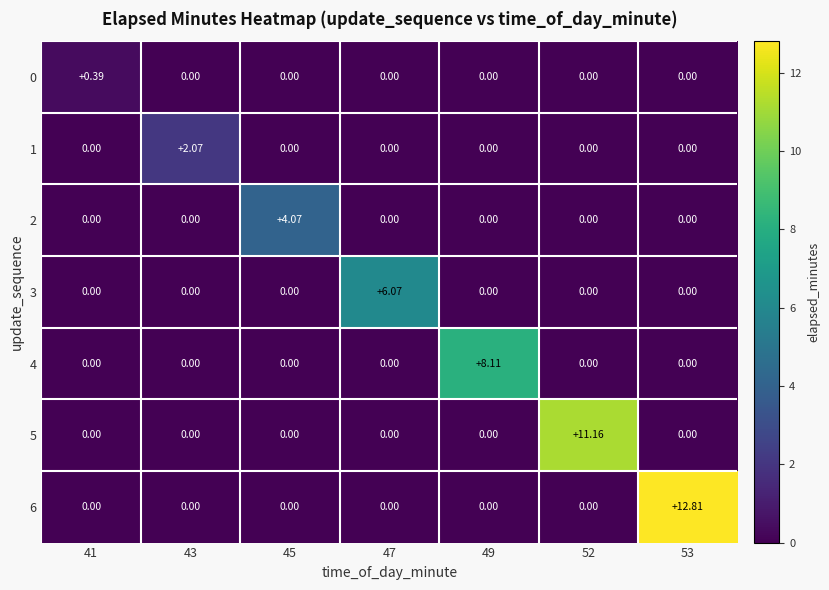

At which category does the chart reach its peak across all series?

53